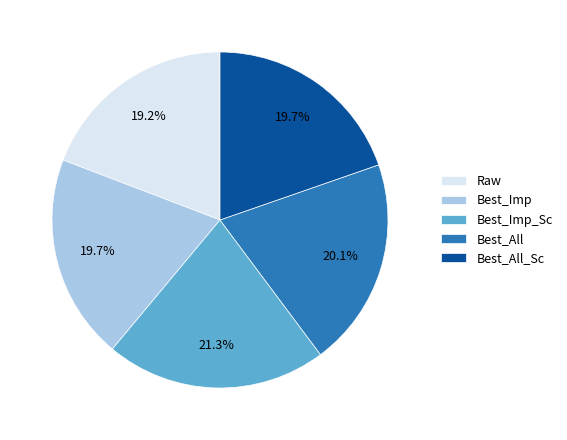

To the nearest percent, what is the difference between the largest and smallest slice percentages?

2%